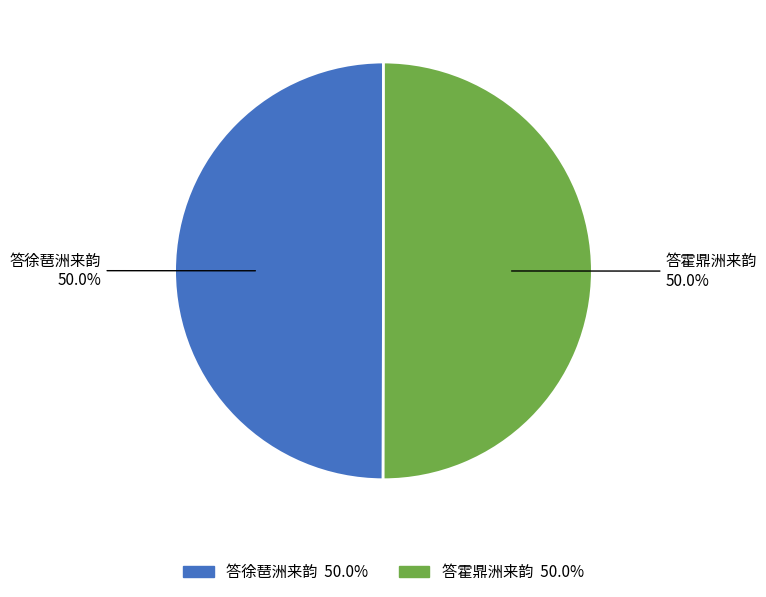

To the nearest percent, what portion does 答徐琶洲来韵 represent?

50%